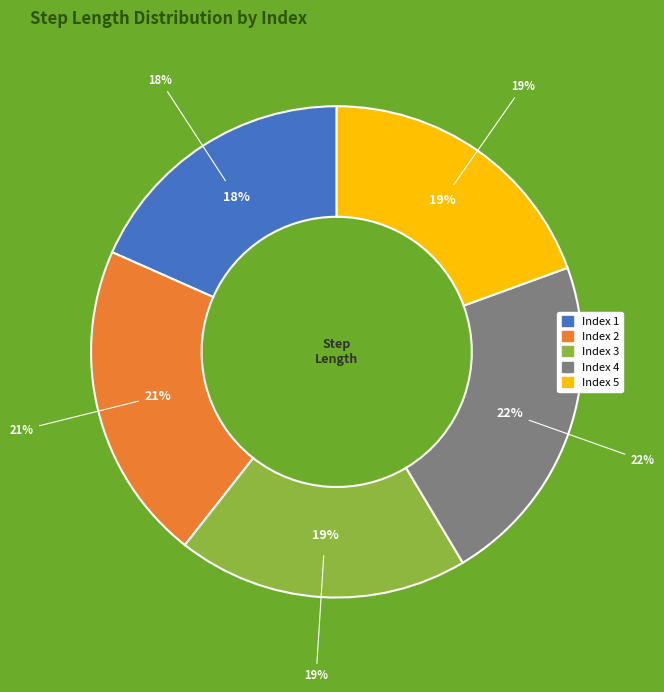

Does 2 represent more than half of the total?

No